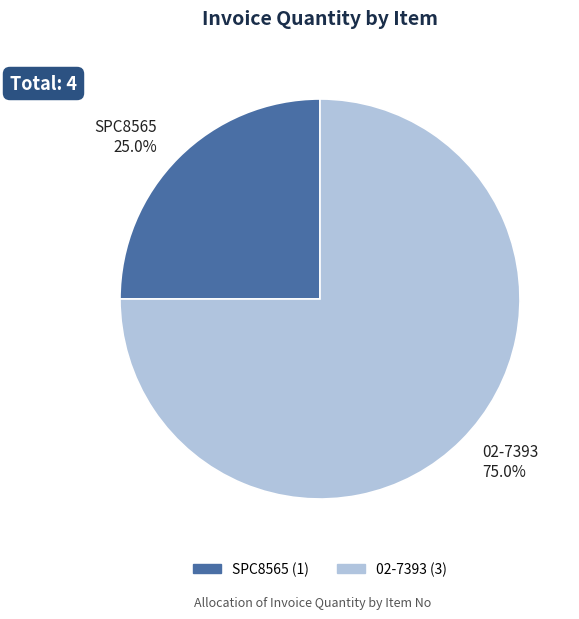

What percentage is the SPC8565 slice, to the nearest percent?

25%